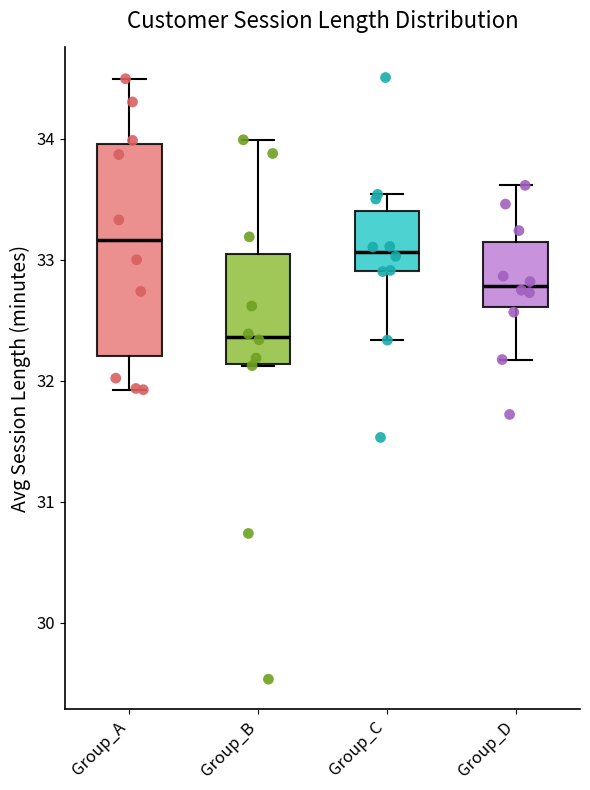

Where does the median line of the box for Group_C sit on the y-axis? The values are not printed on the chart, so give them approximately, as read against the axis.

33.1